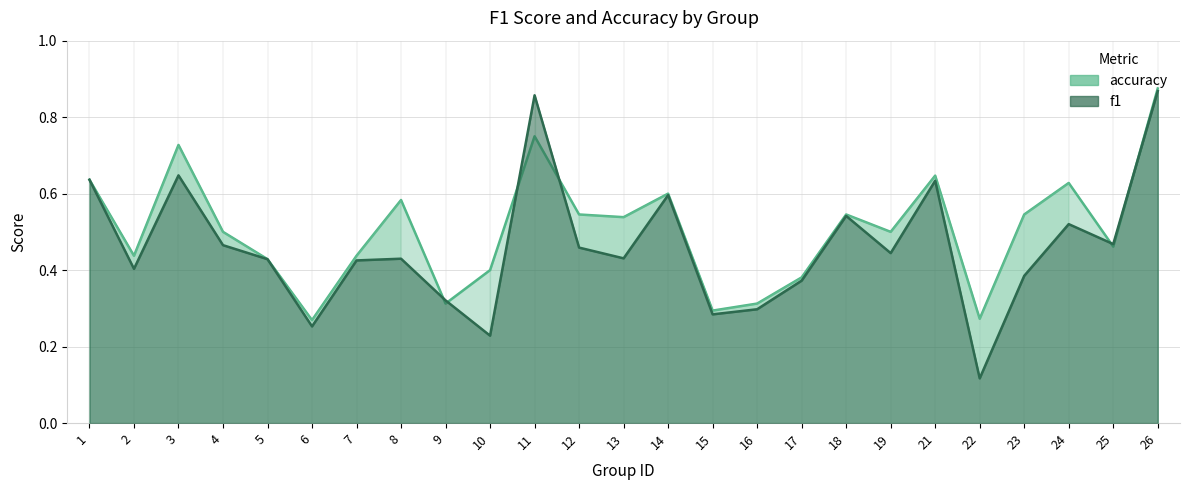

Read the f1 value at 3.

0.6